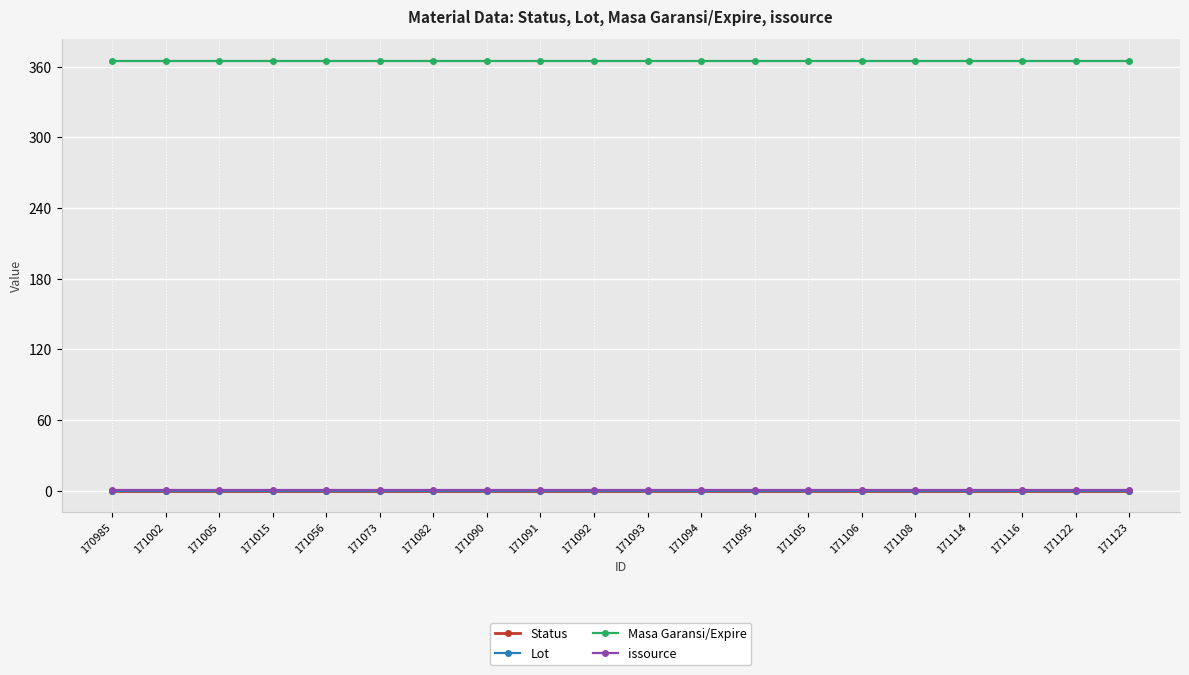

True or false: Lot and Masa Garansi/Expire intersect in this chart.

False